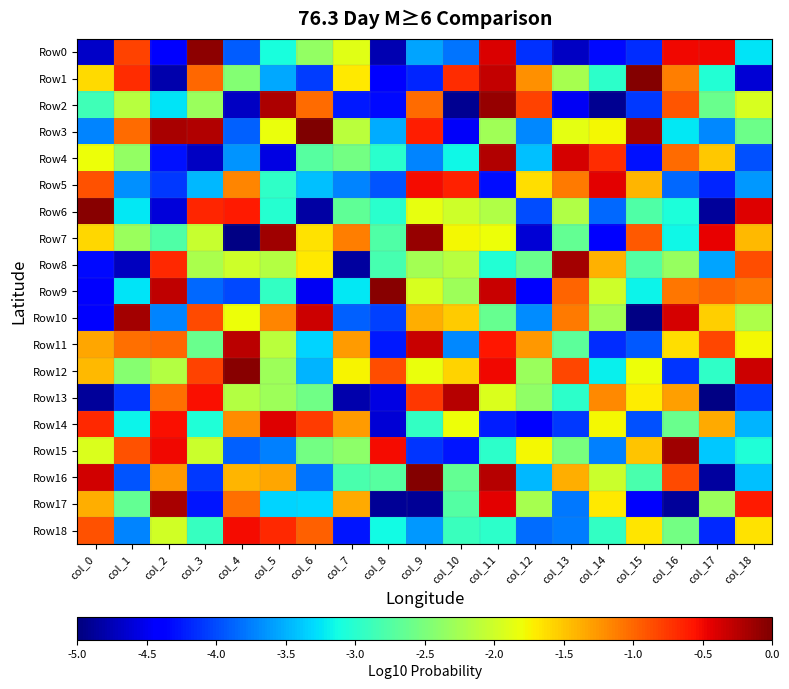

At how many categories does at least one series exceed -1?

18